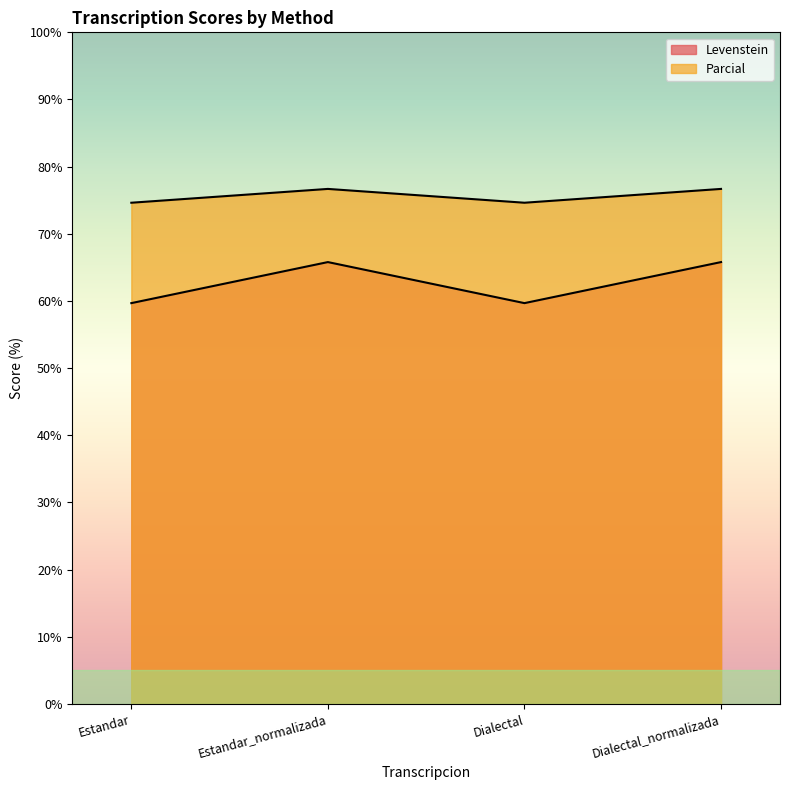

How many values in the Levenstein series are below 65?

2